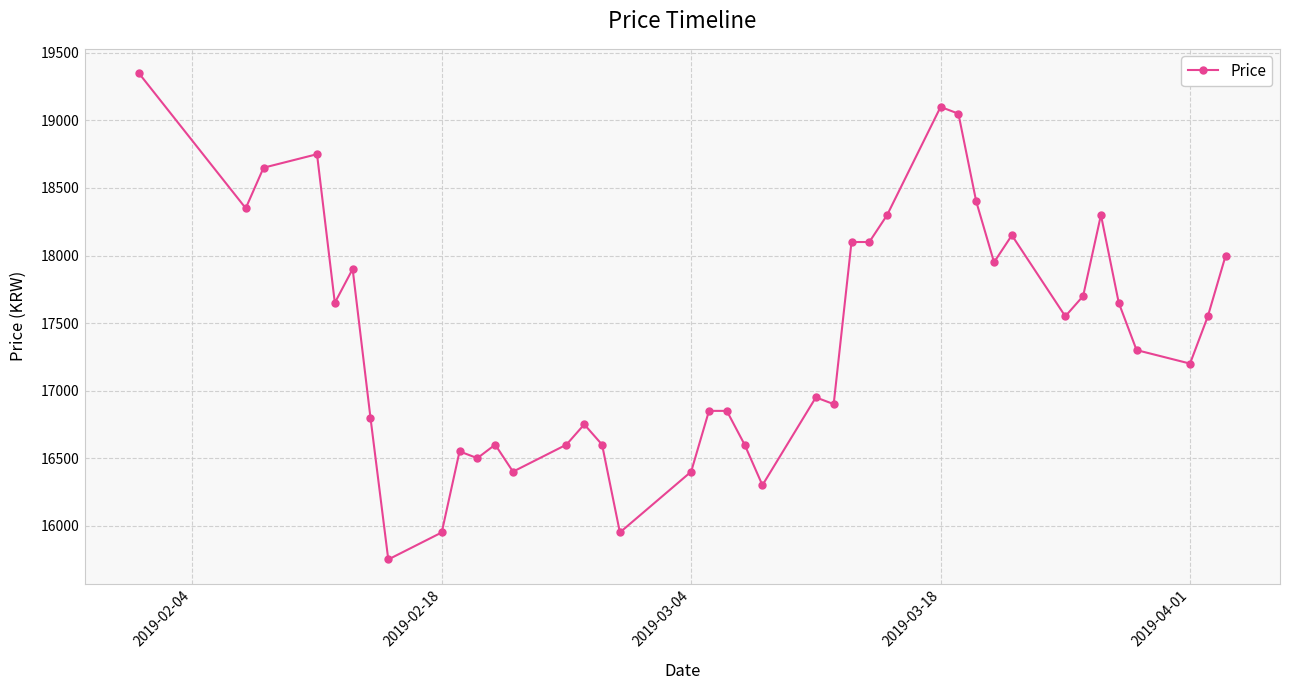

Reading left to right, transcribe all the data shown in this chart.

19350	18350	18650	18750	17650	17900	16800	15750	15950	16550	16500	16600	16400	16600	16750	16600	15950	16400	16850	16850	16600	16300	16950	16900	18100	18100	18300	19100	19050	18400	17950	18150	17550	17700	18300	17650	17300	17200	17550	18000